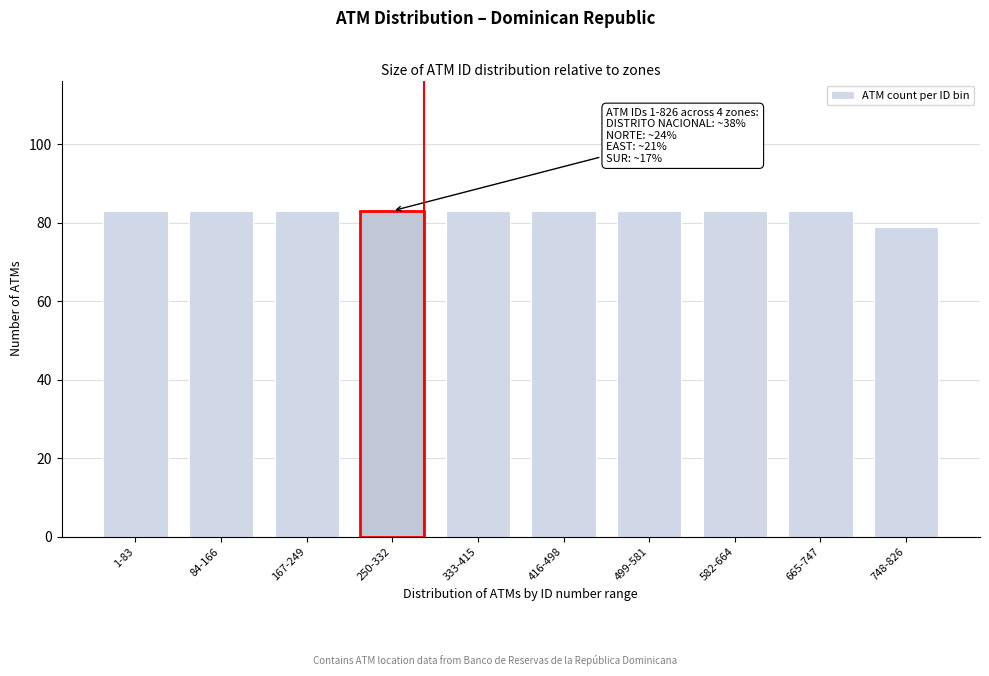

Reading left to right, transcribe all the data shown in this chart.

83	83	83	83	83	83	83	83	83	79